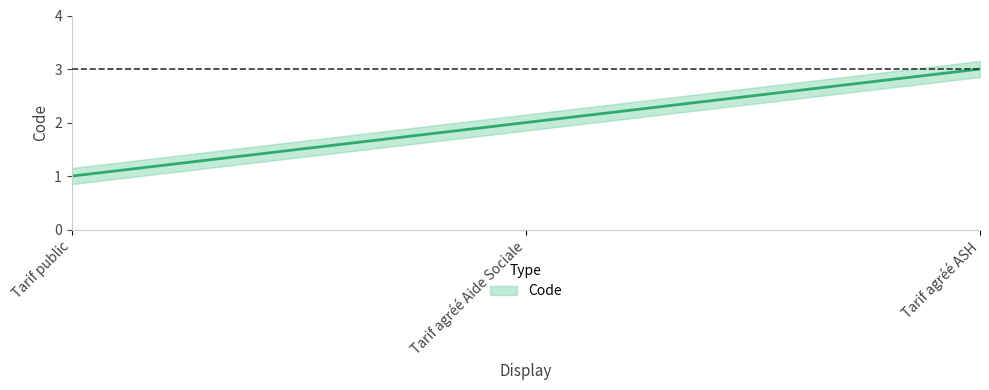

What is the value of the 3rd point from the left?

3